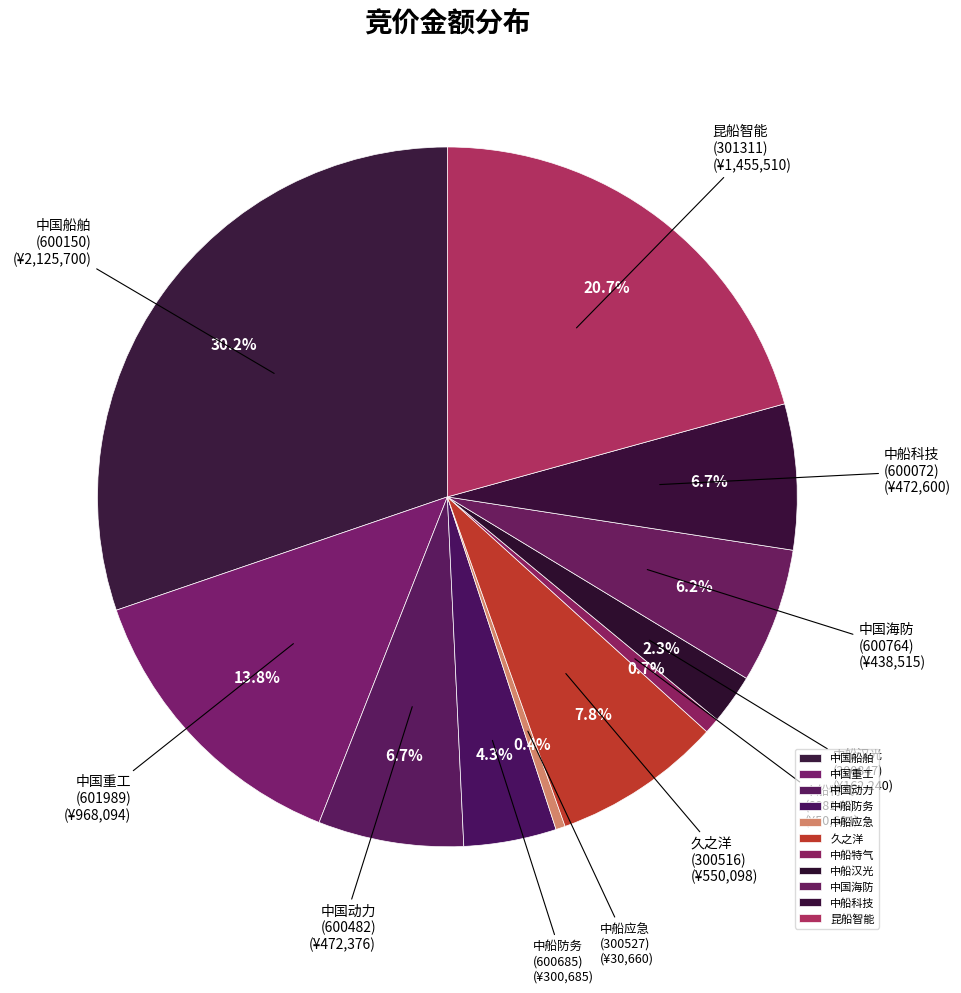

Which slice is the largest?

中国船舶